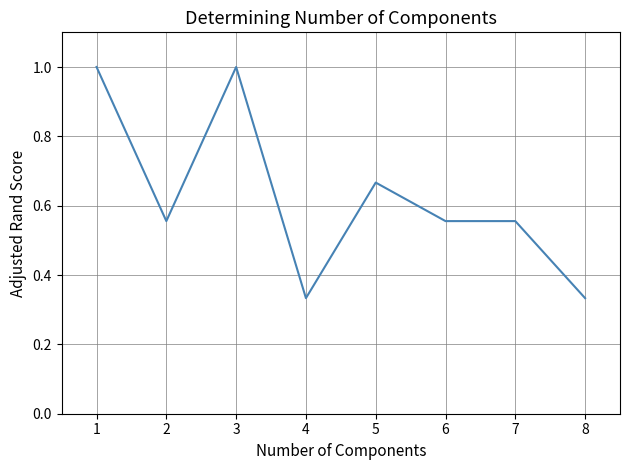

What is the greatest value displayed?

1.0